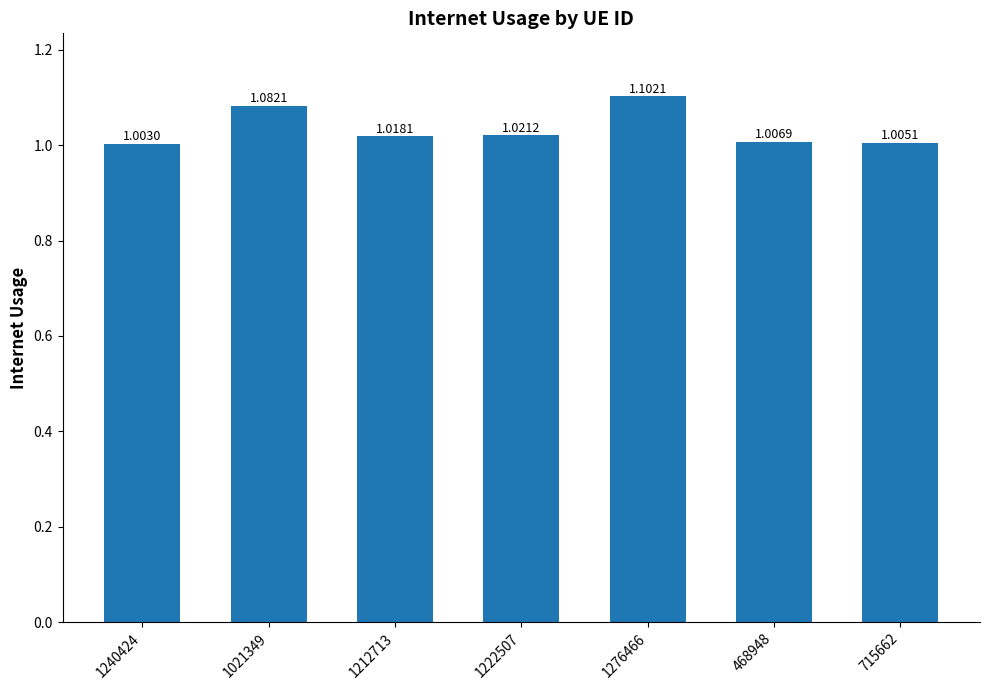

How many categories are shown in the chart?

7